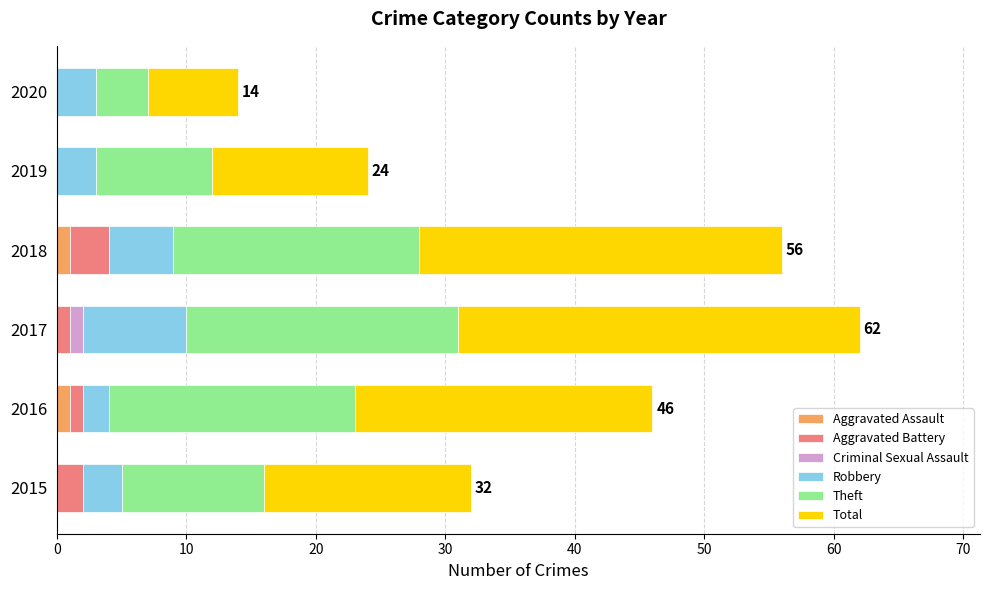

How many data points does each series have?

6